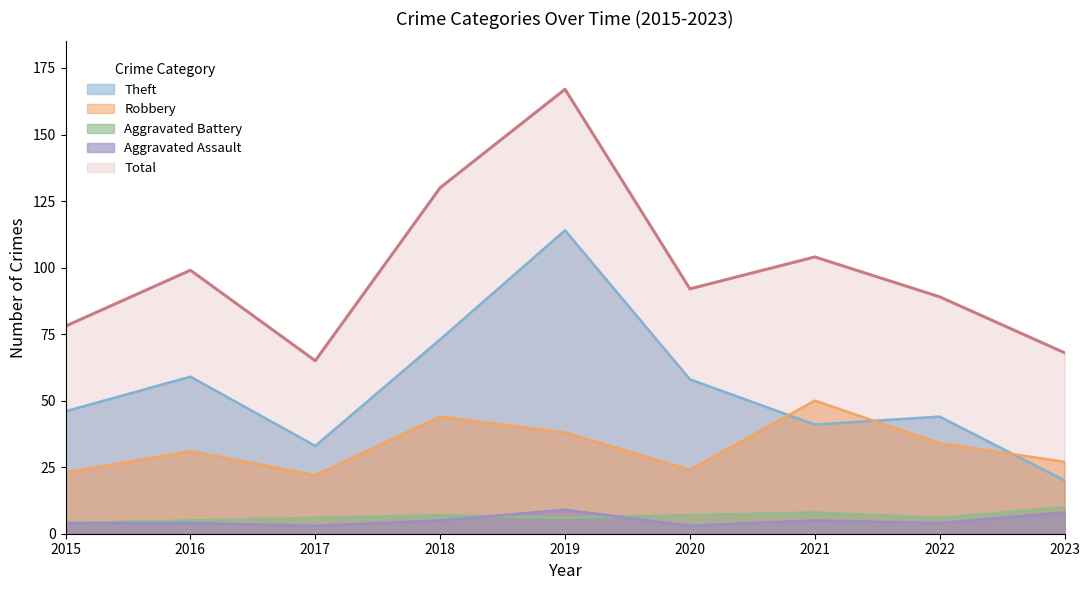

How many lines are shown in the chart?

5